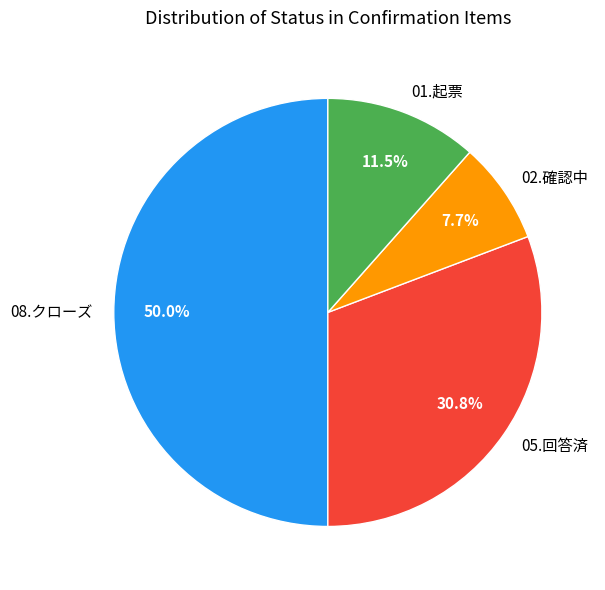

How many slices are in this pie chart?

4